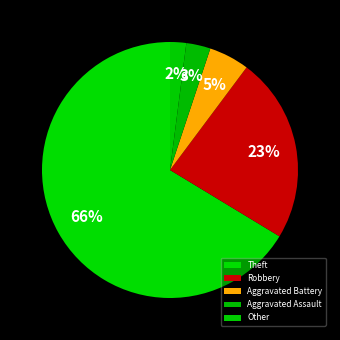

To the nearest percent, what is the combined percentage of Robbery and Theft?

90%